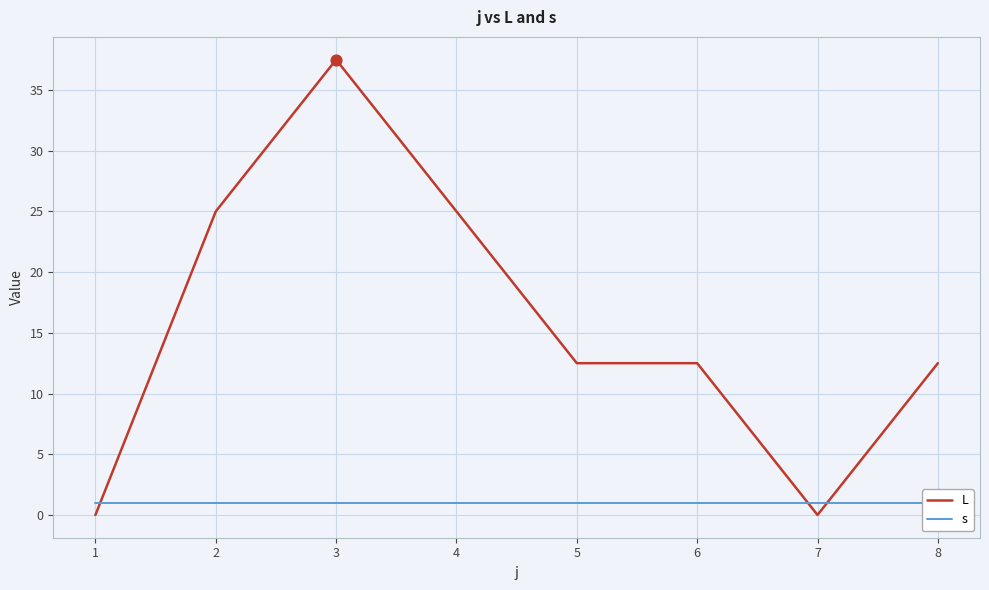

What is the total value across all series at 2?

26.0